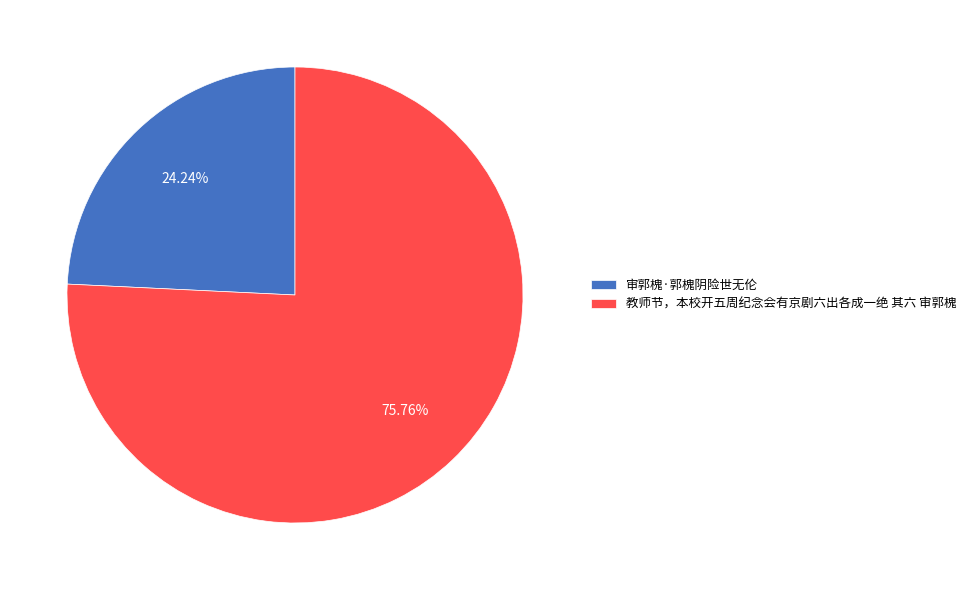

What is the majority slice?

教师节，本校开五周纪念会有京剧六出各成一绝 其六 审郭槐